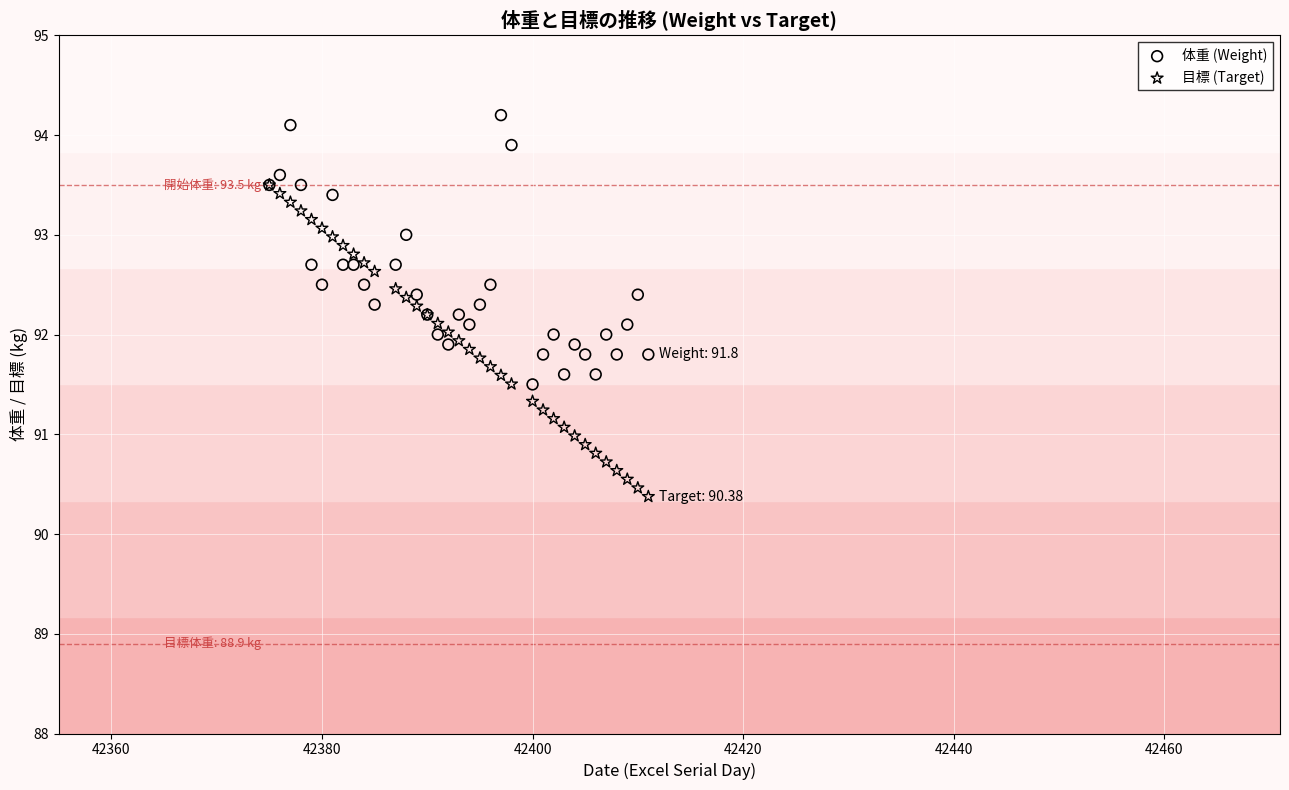

Which series contains the lowest Y value?

目標 (Target)